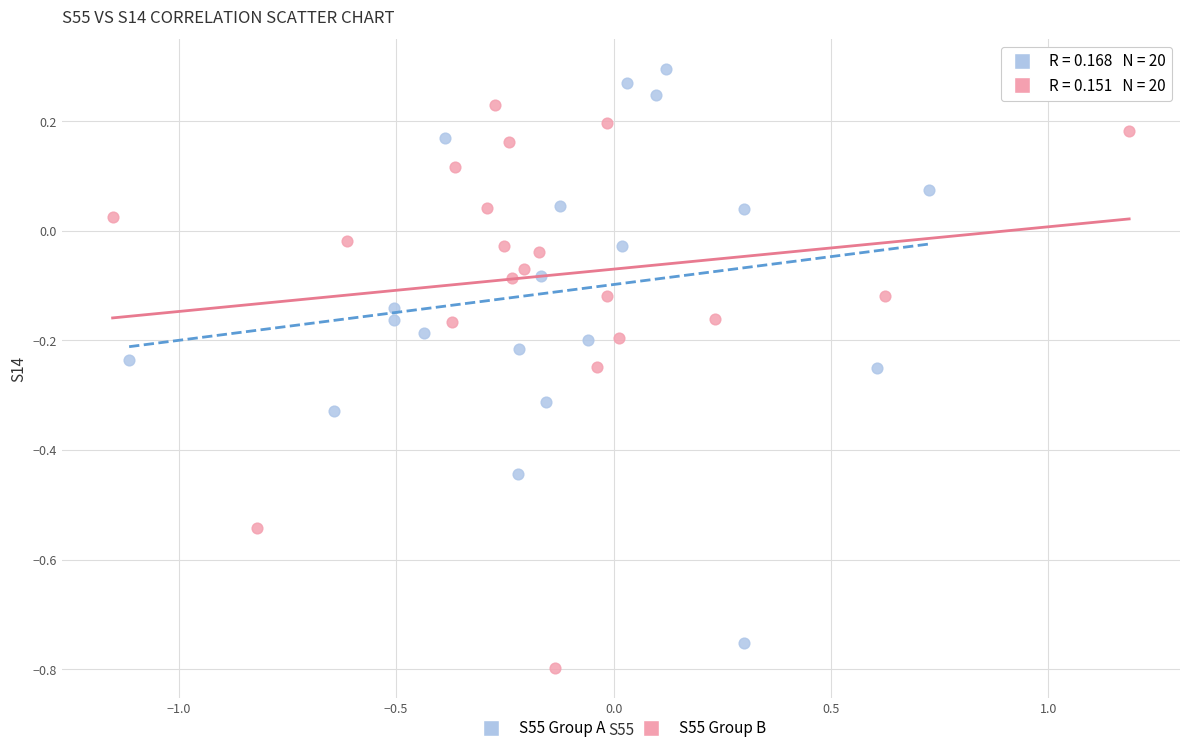

Which series reaches the maximum Y coordinate?

S55 Group A